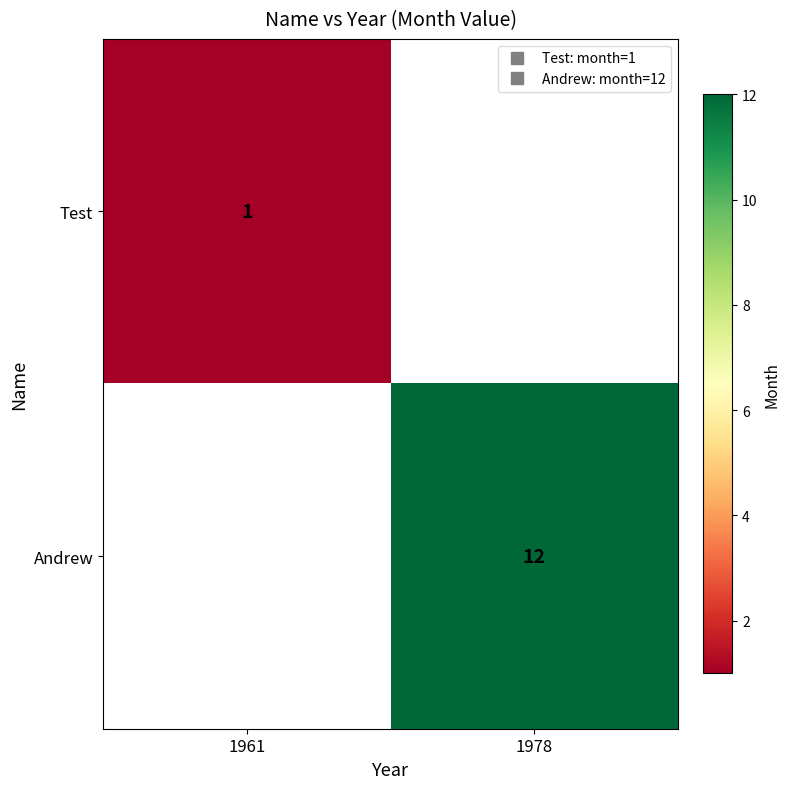

At which label does Test reach its minimum?

1961